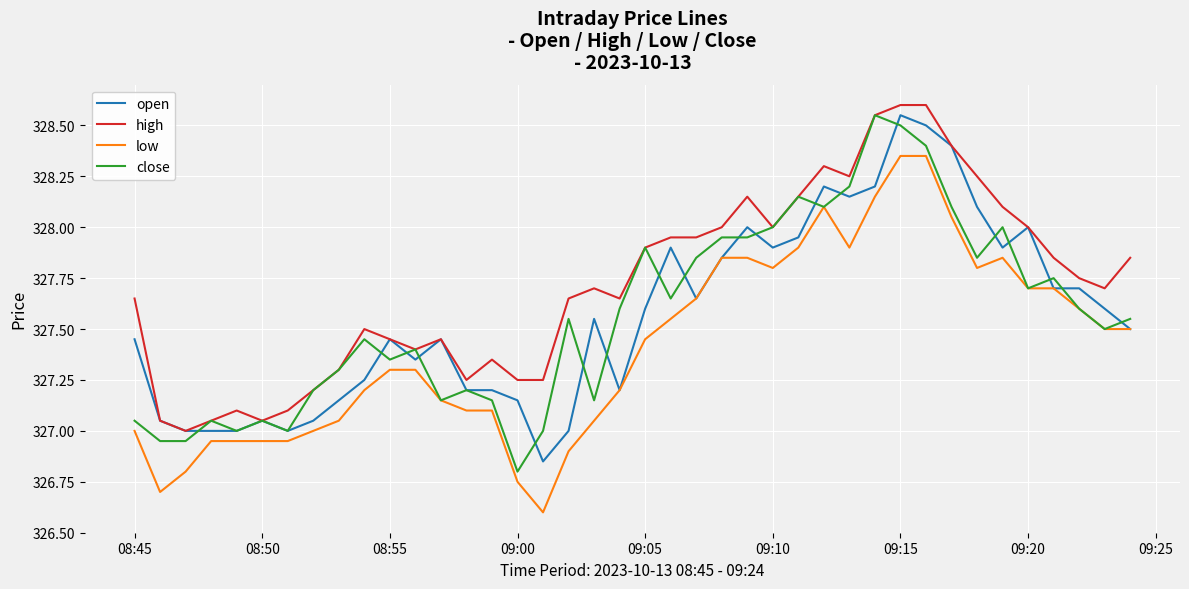

What is the smallest value displayed?

326.6